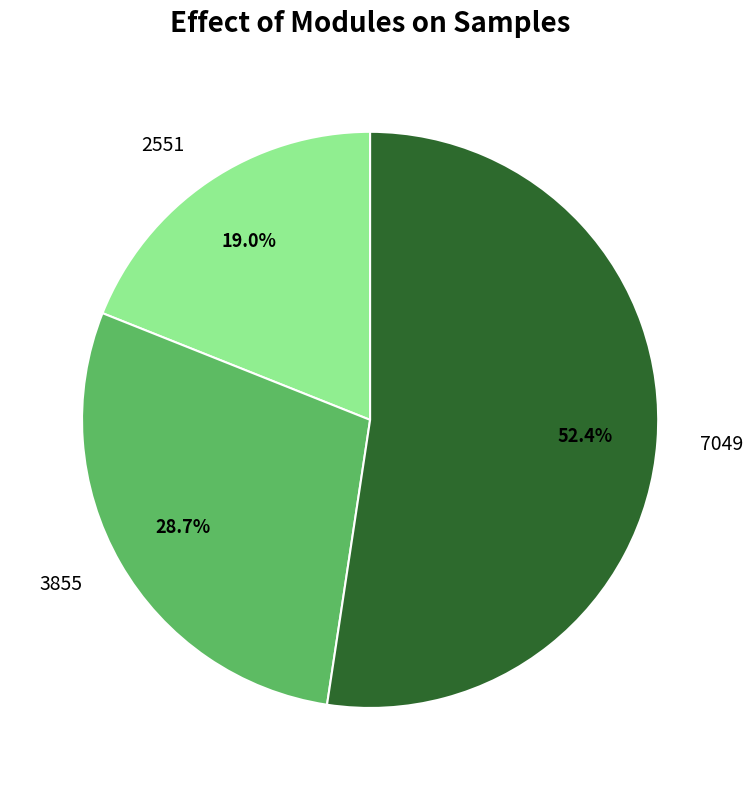

How many segments does this pie chart have?

3